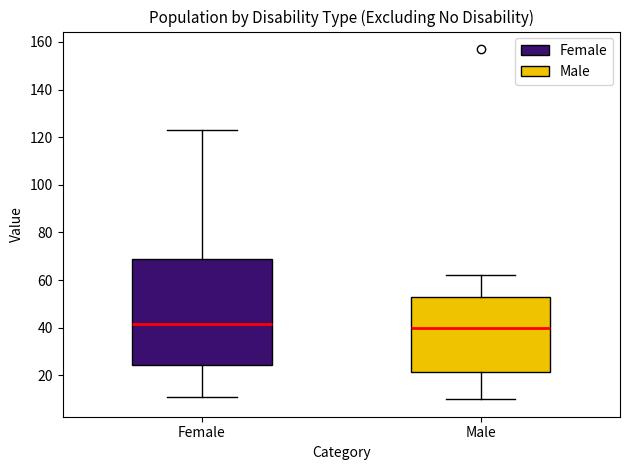

Reading left to right, read every box against the y-axis: the position of its median line, the range the box covers, and the ends of its whiskers. The values are not printed on the chart, so give them approximately, as read against the axis.

Female: median 42, box 24 to 68, whiskers 12 to 124
Male: median 40, box 22 to 54, whiskers 10 to 62